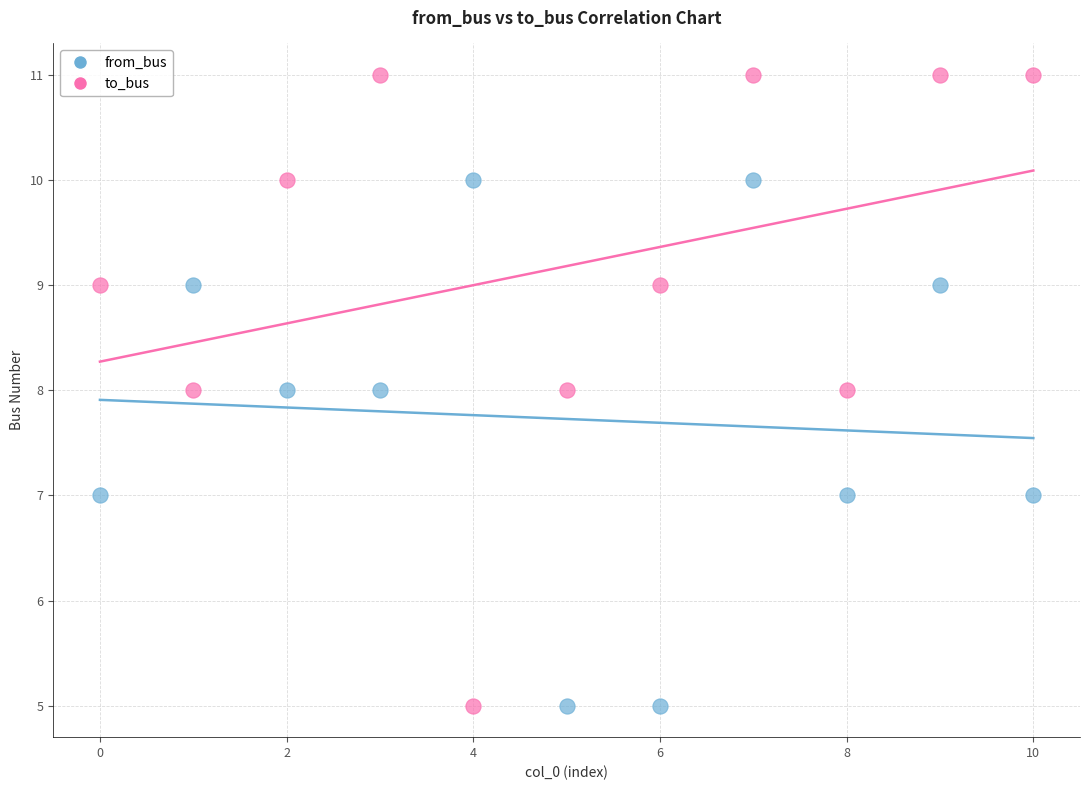

Across all data points, what is the range of Y values (max minus min)?

6